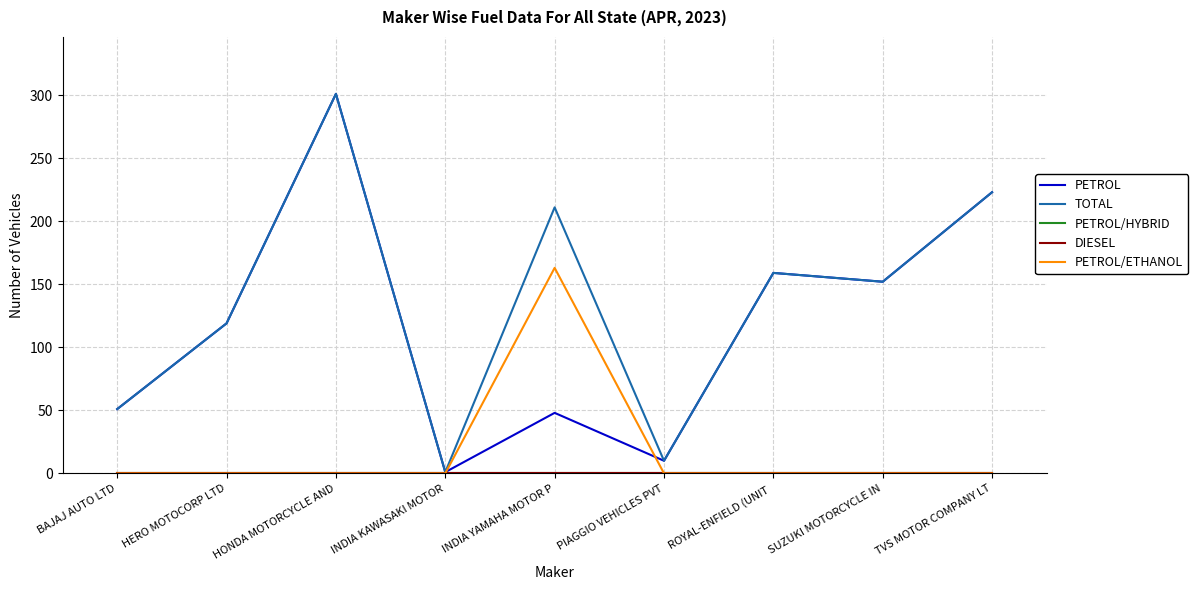

Does the chart have visible grid lines?

Yes